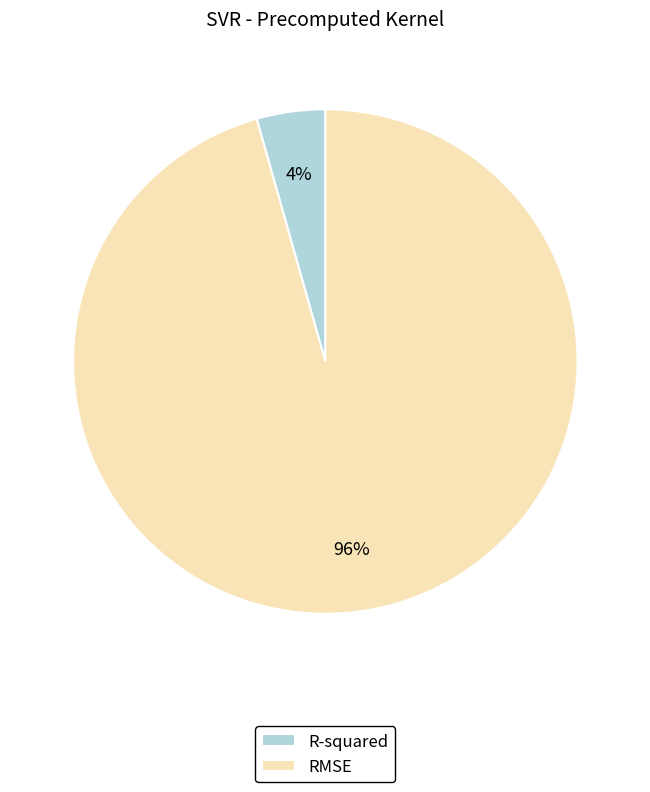

What is the largest slice in the pie chart?

RMSE